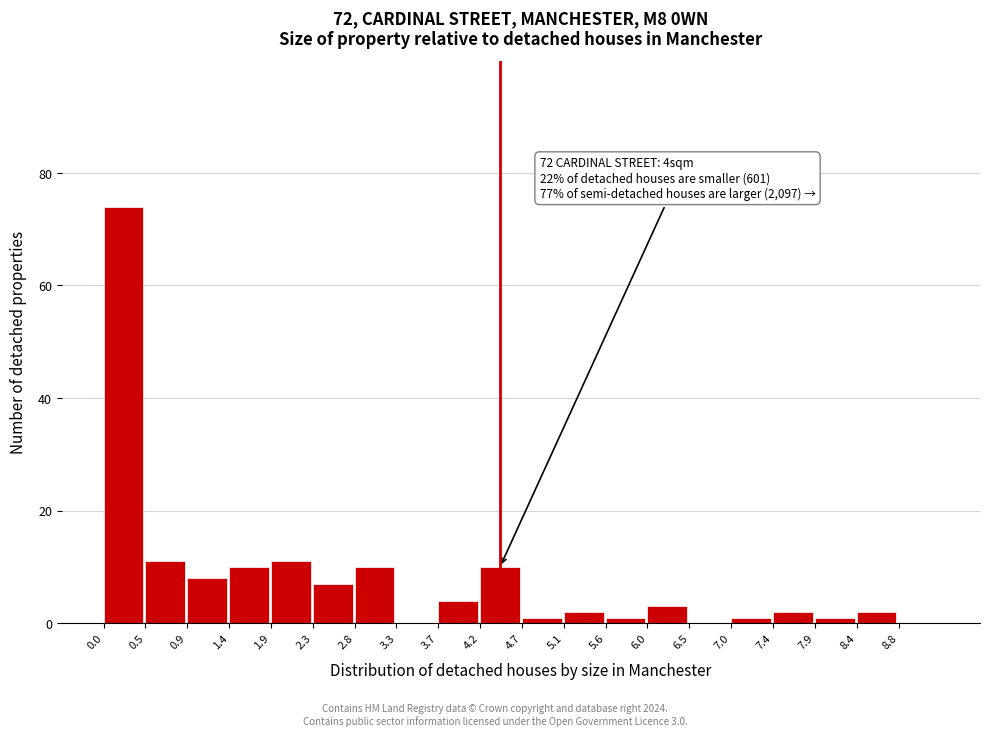

Which range on the x-axis has the tallest bar?

0.000 to 0.465